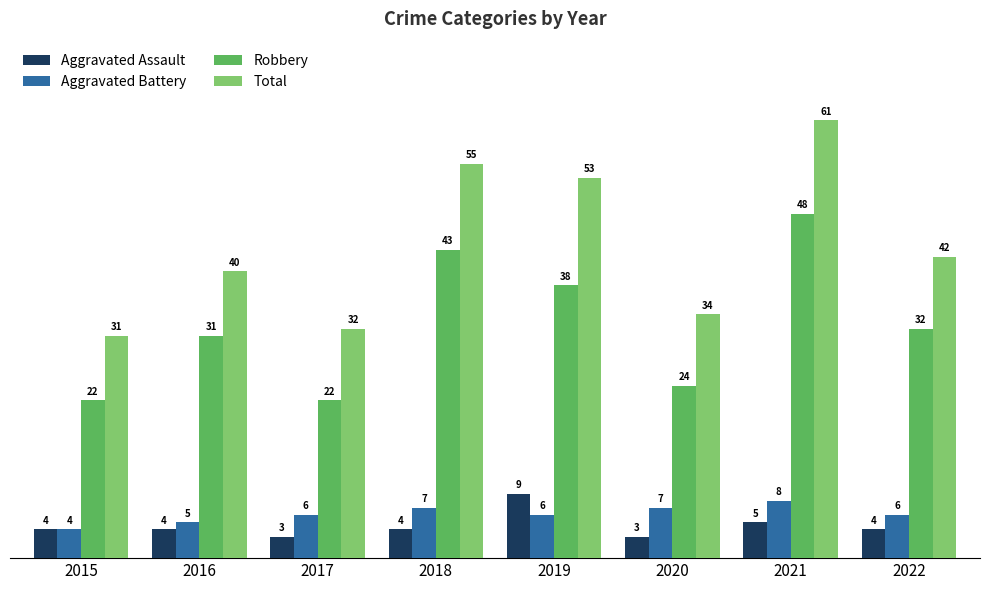

What are all the series names shown in the legend?

Aggravated Assault, Aggravated Battery, Robbery, Total